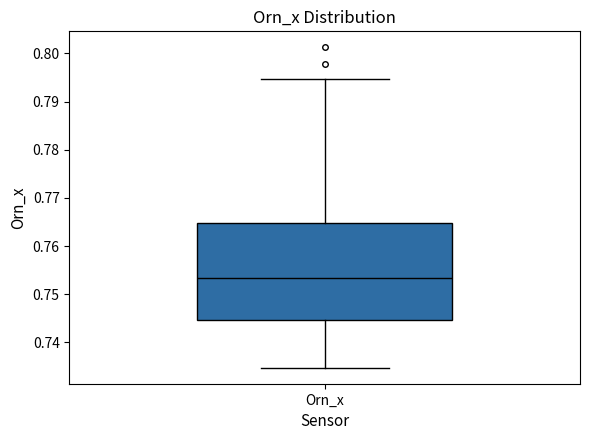

Transcribe this box plot: give where the median line is, the range the box spans, and where the two whiskers end, as read against the y-axis. The values are not printed on the chart, so give them approximately, as read against the axis.

median 0.753, box 0.745 to 0.765, whiskers 0.735 to 0.795